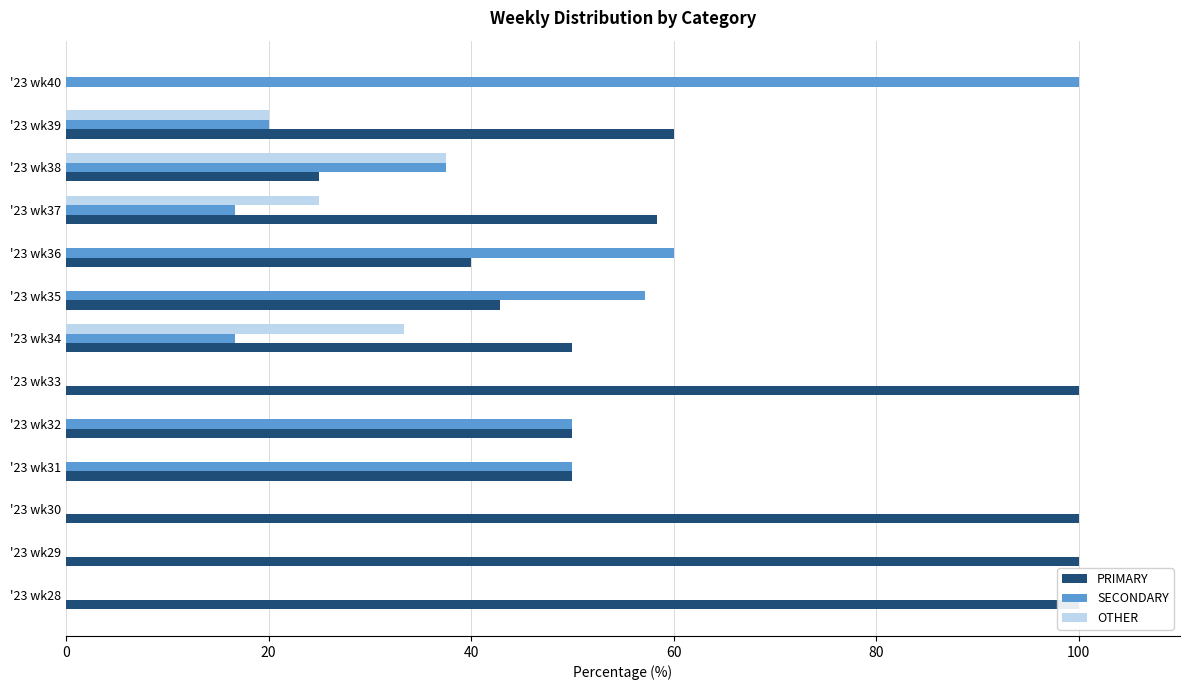

How many series are shown in this chart?

3